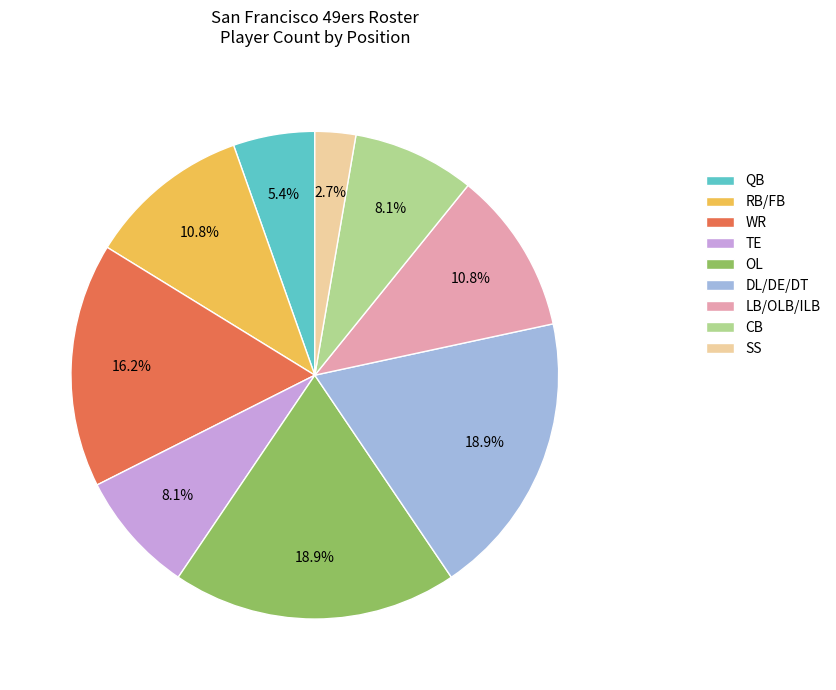

Which slice is the smallest?

SS